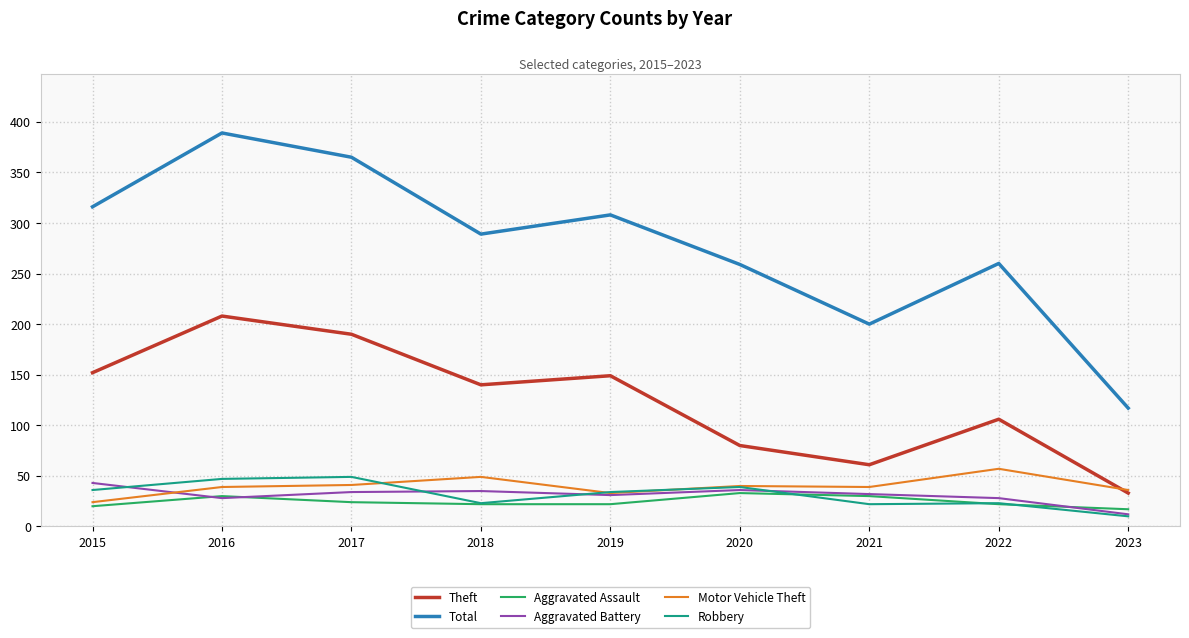

What is the minimum value for Motor Vehicle Theft?

24